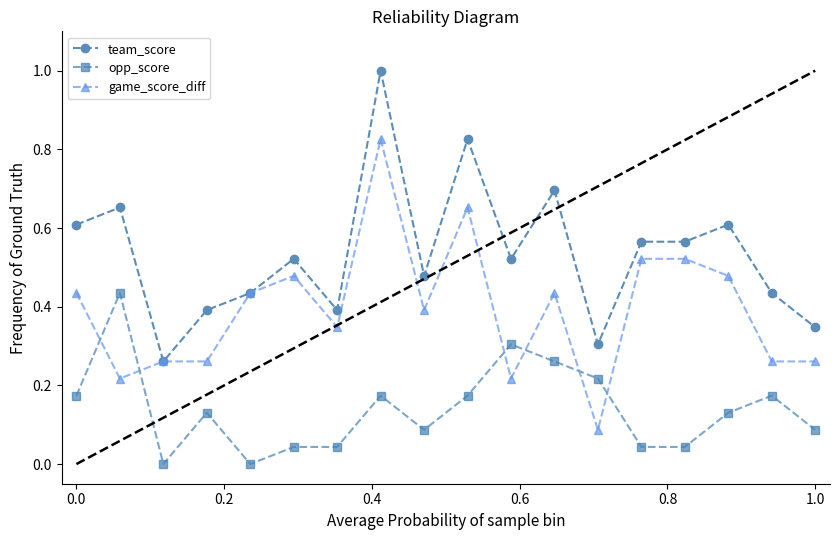

Rank the series by their average value, from highest to lowest.

team_score, game_score_diff, opp_score